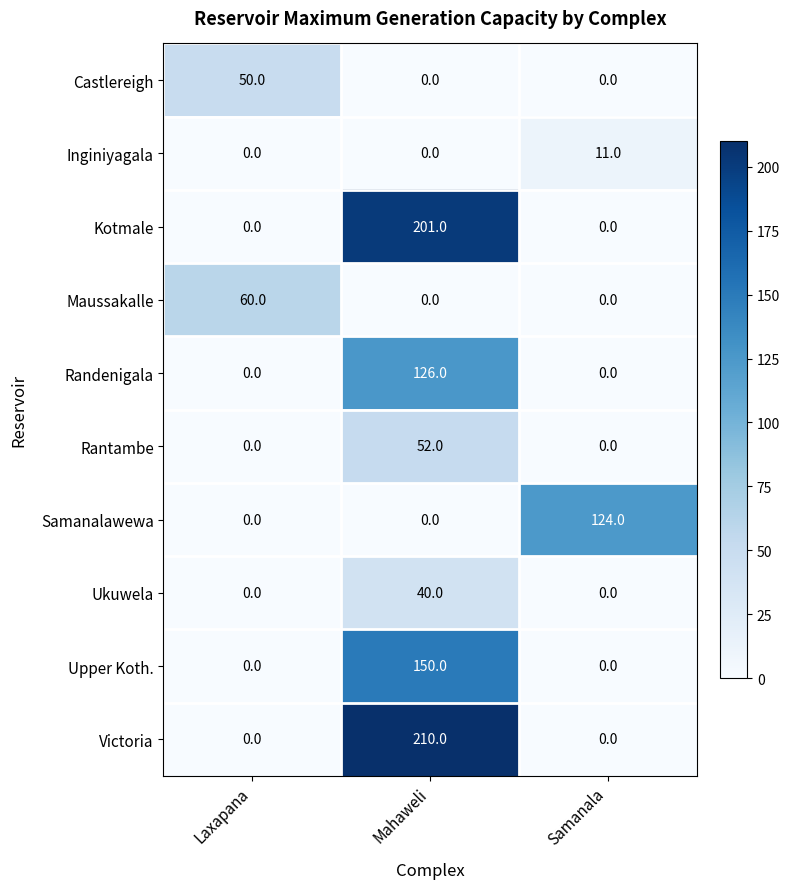

Is it true that Upper Koth. equals 0 at Laxapana?

True